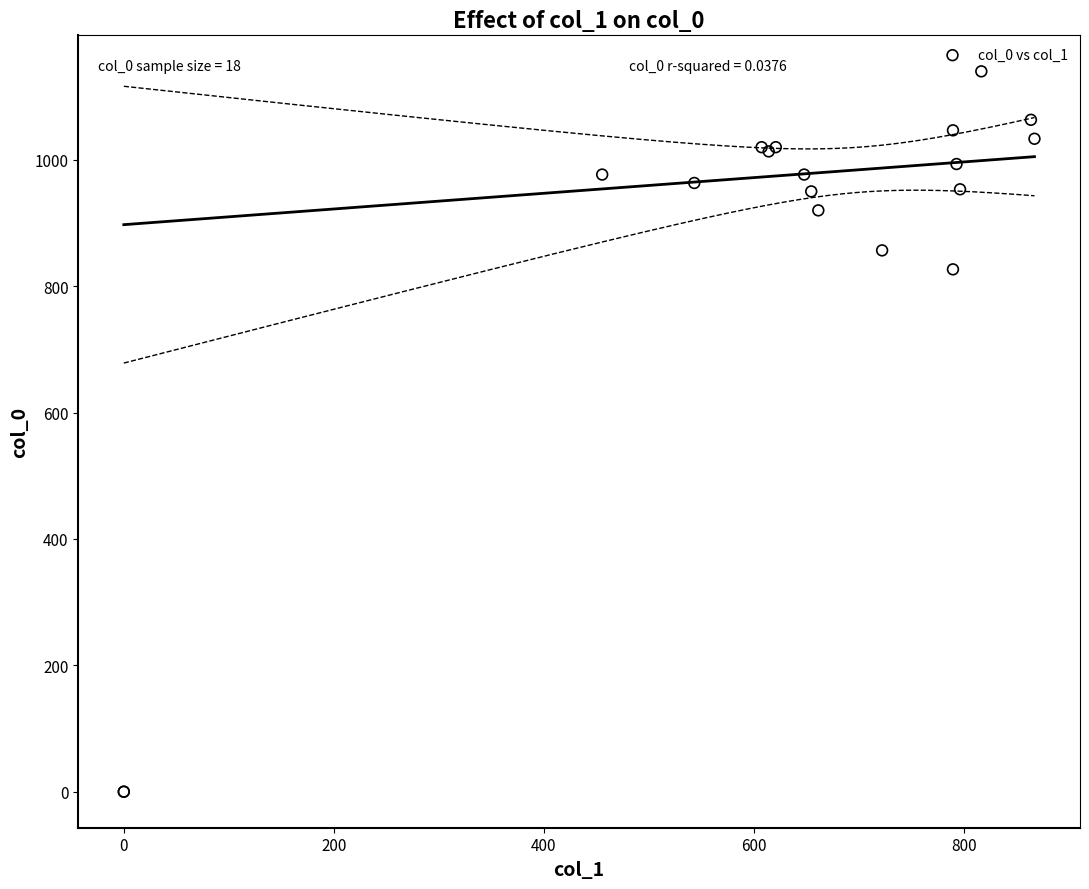

What Y value in the scatter plot is closest to 570?

826.7